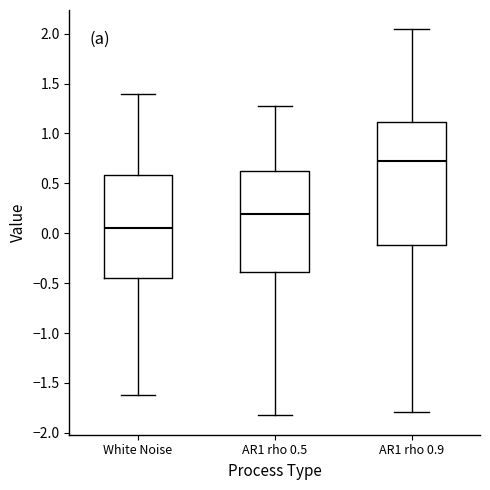

Reading left to right, transcribe this box plot: for each box, give where its median line is, the range the box spans, and where its two whiskers end, as read against the y-axis. The values are not printed on the chart, so give them approximately, as read against the axis.

White Noise: median 0.05, box -0.45 to 0.60, whiskers -1.60 to 1.40
AR1 rho 0.5: median 0.20, box -0.40 to 0.60, whiskers -1.85 to 1.25
AR1 rho 0.9: median 0.75, box -0.10 to 1.10, whiskers -1.80 to 2.05